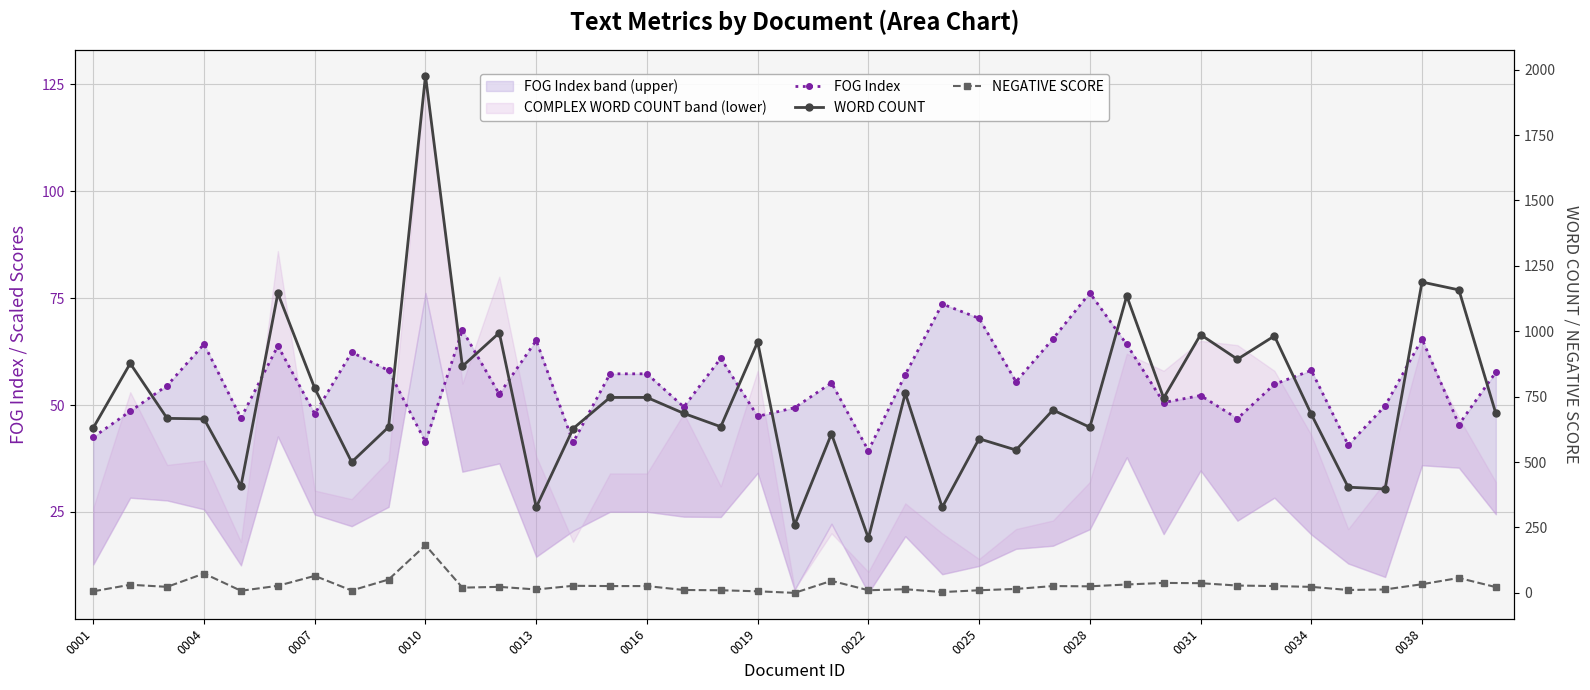

Is it true that NEGATIVE SCORE equals 25.0 at 0028?

True